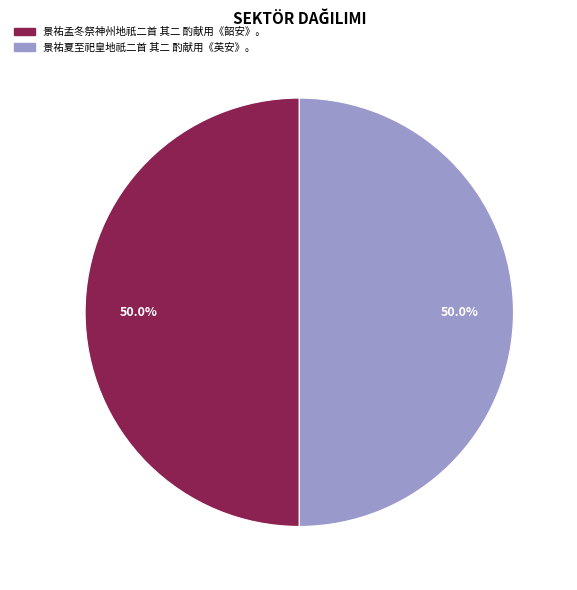

How much of the chart is everything except 景祐孟冬祭神州地祇二首 其二 酌献用《韶安》。?

50.0%